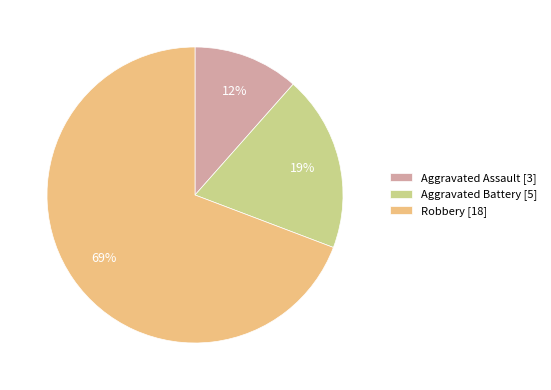

Between Aggravated Battery [5] and Robbery [18], which is larger?

Robbery [18]